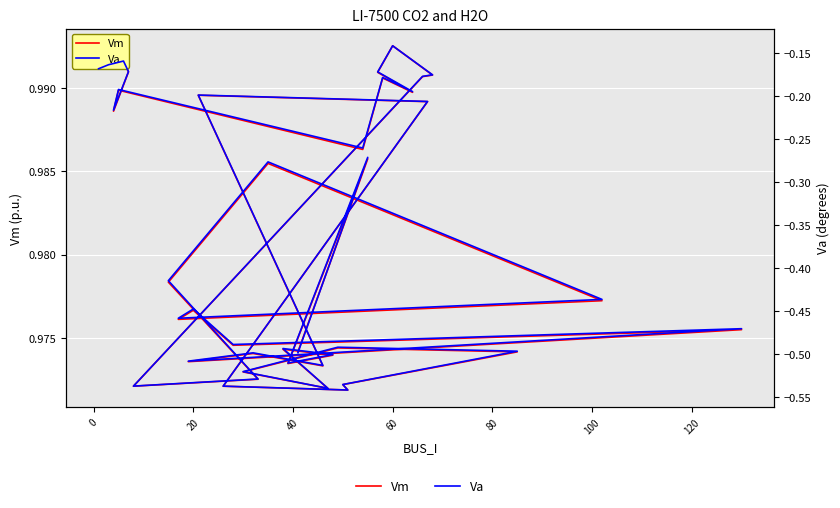

What is the total value across all series at 0?

0.8